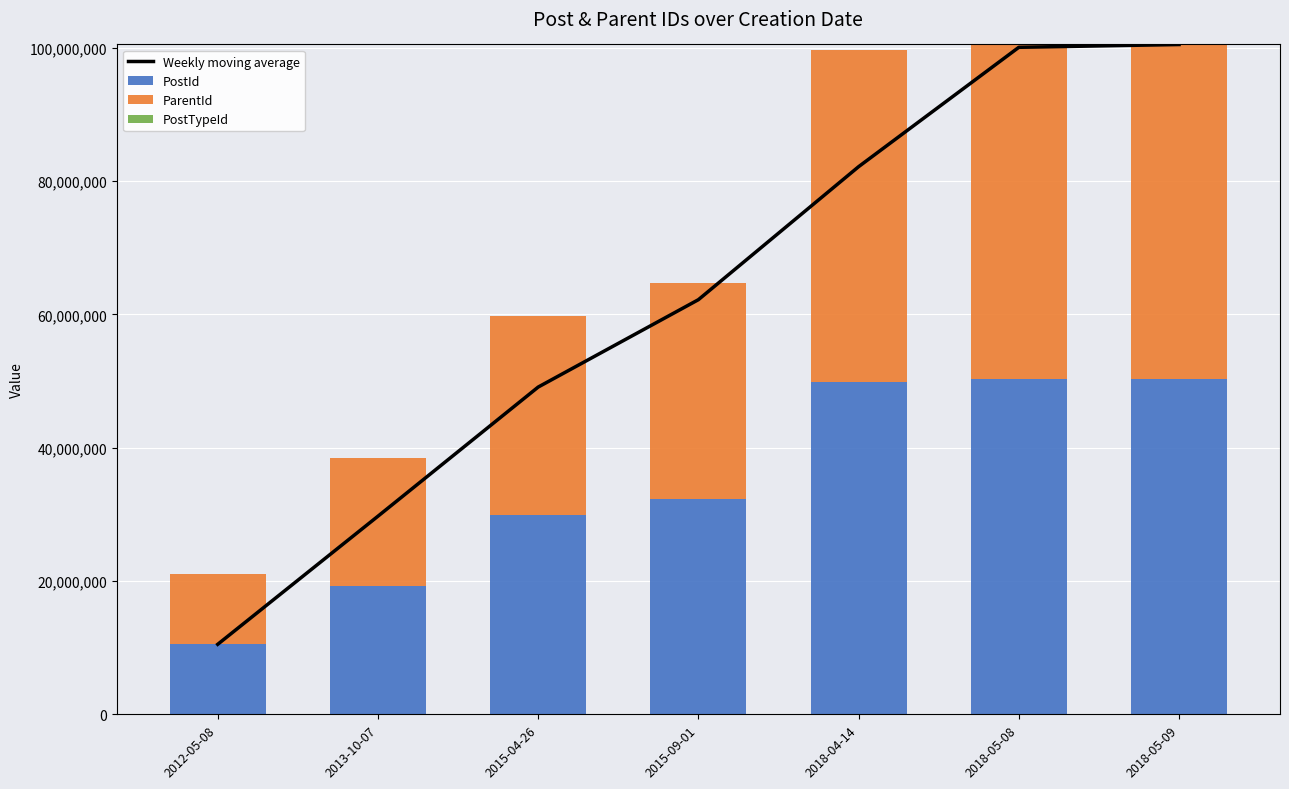

What is the maximum value shown in the chart?

100487208.0